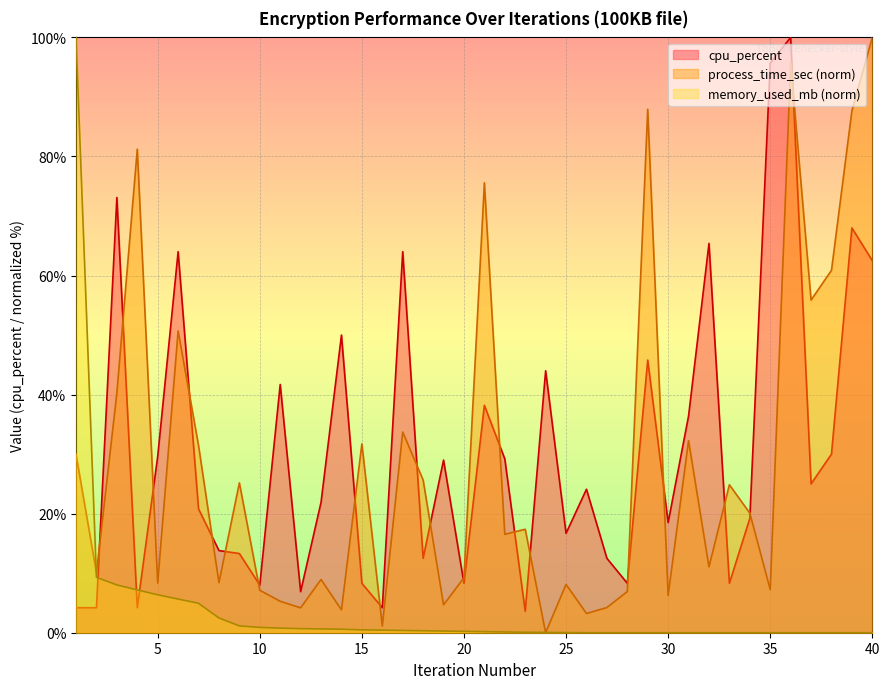

Which series has the largest total across all categories?

cpu_percent